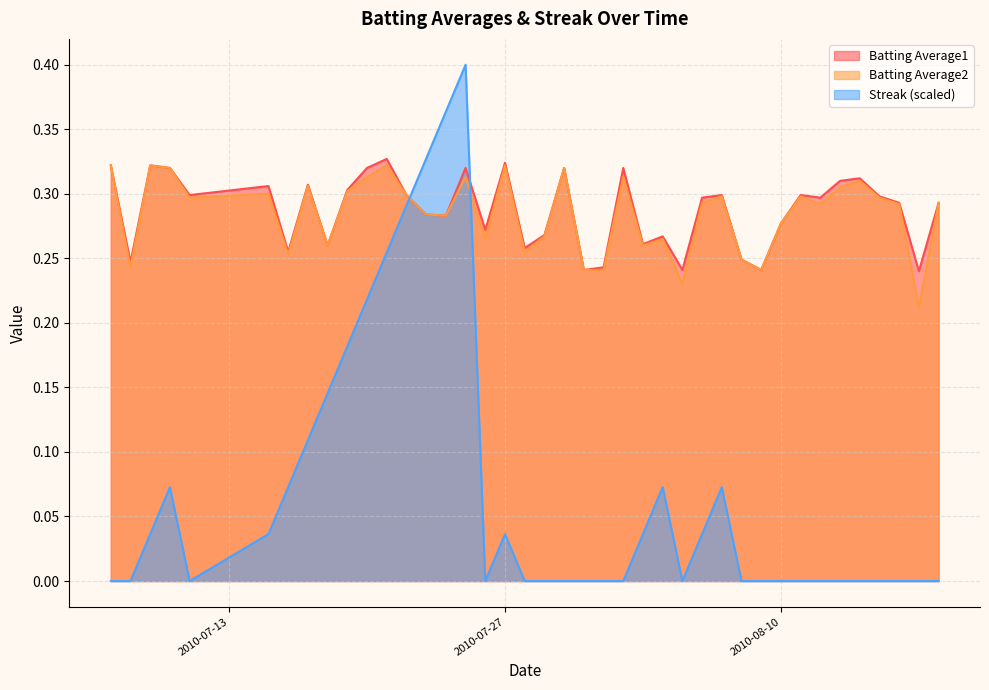

What are all the series names shown in the legend?

Batting Average1, Batting Average2, Streak (scaled)